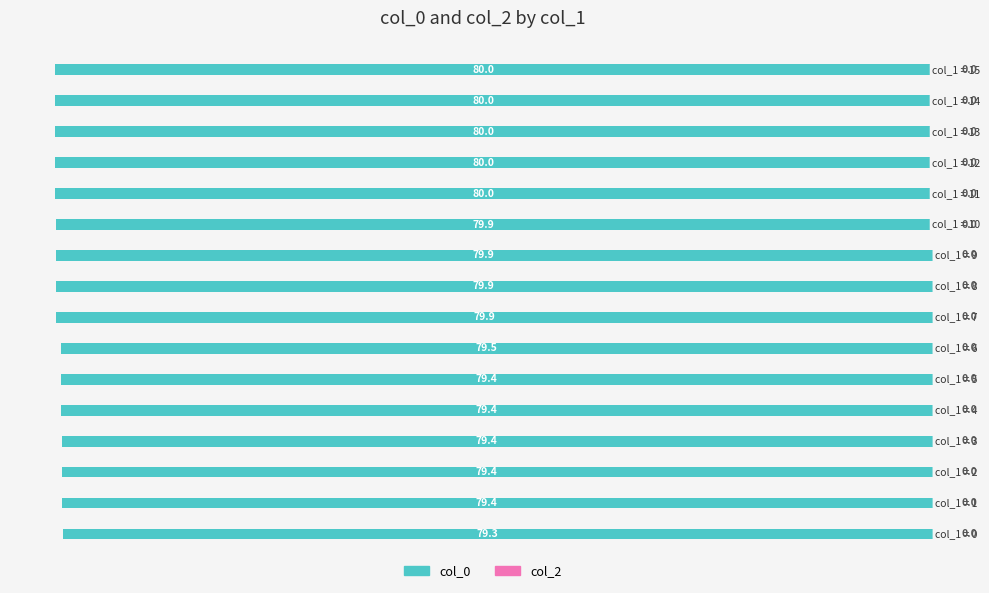

Does the chart contain any negative values?

Yes